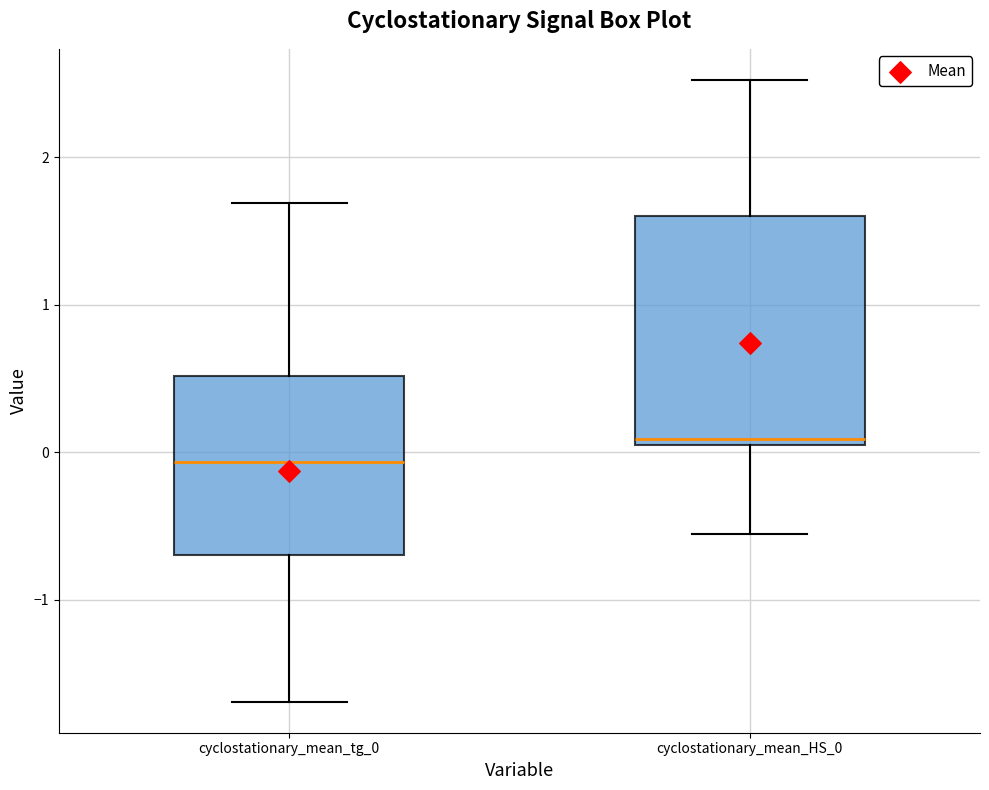

Reading left to right, transcribe this box plot: for each box, give where its median line is, the range the box spans, and where its two whiskers end, as read against the y-axis. The values are not printed on the chart, so give them approximately, as read against the axis.

cyclostationary_mean_tg_0: median -0.1, box -0.7 to 0.5, whiskers -1.7 to 1.7
cyclostationary_mean_HS_0: median 0.1, box 0.0 to 1.6, whiskers -0.6 to 2.5